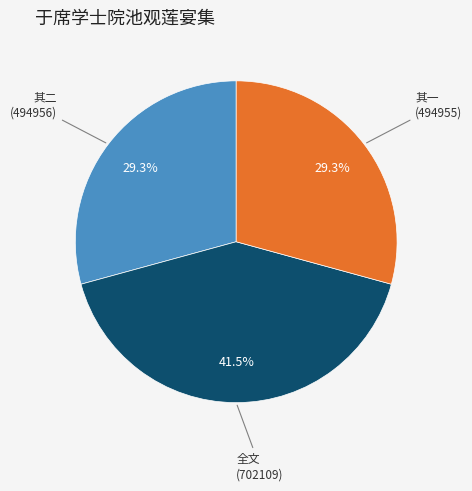

Does any single category account for the majority?

No